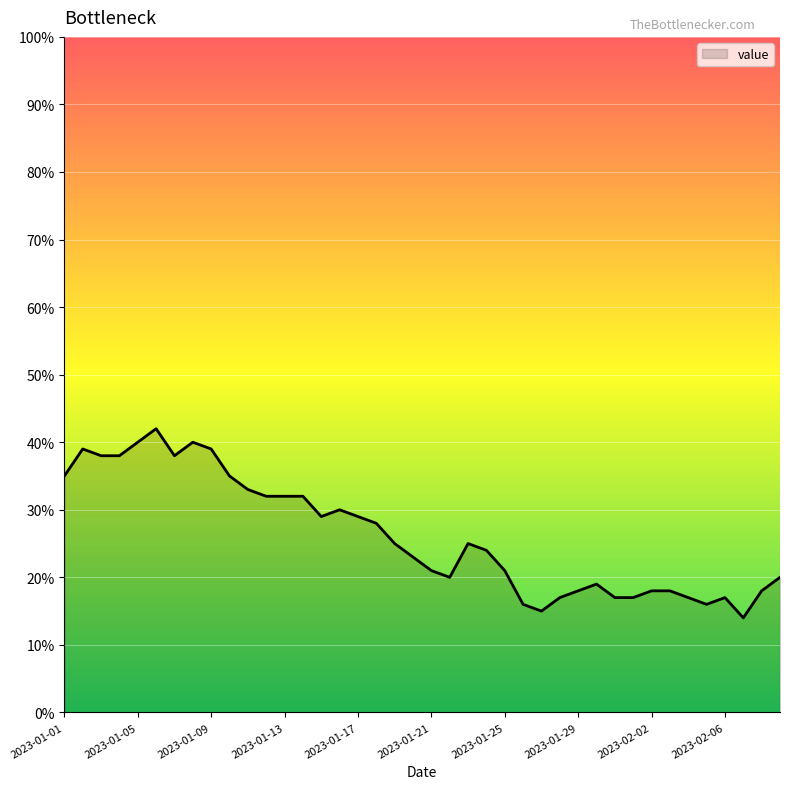

What is the minimum value shown in the chart?

14